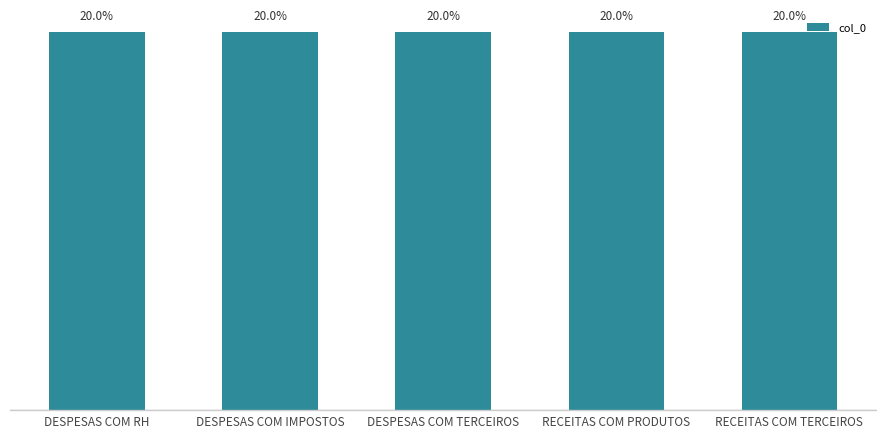

What is the label of the 2nd bar from the right?

RECEITAS COM PRODUTOS